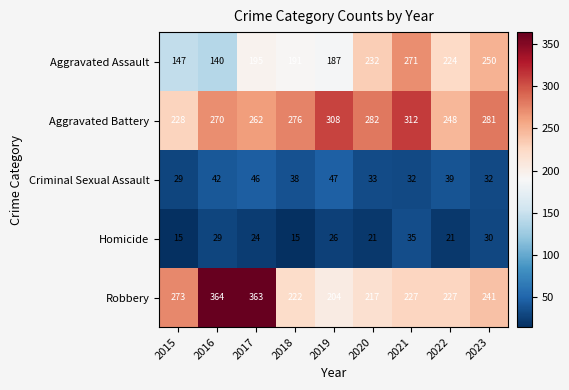

At which label does Homicide first exceed 24?

2016